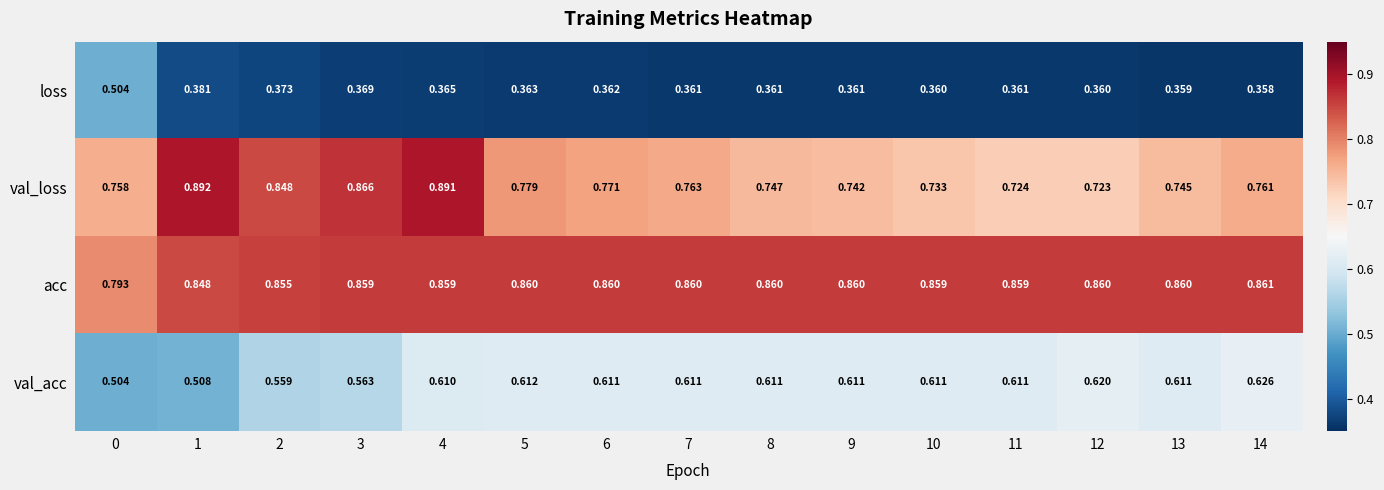

Which series has the widest spread of values?

val_loss